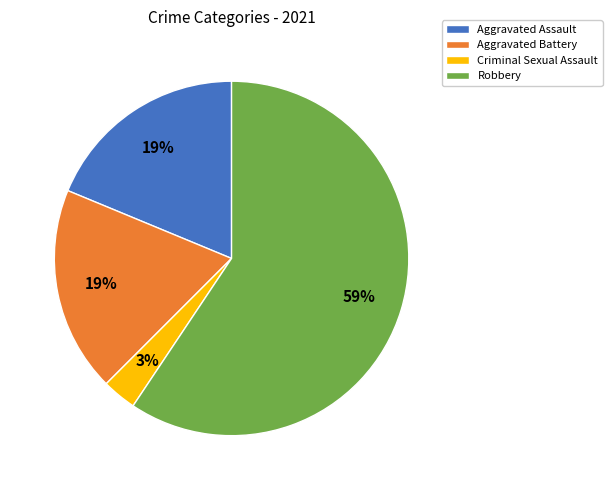

What is the ratio of the value at Criminal Sexual Assault to the value at Aggravated Battery?

0.2